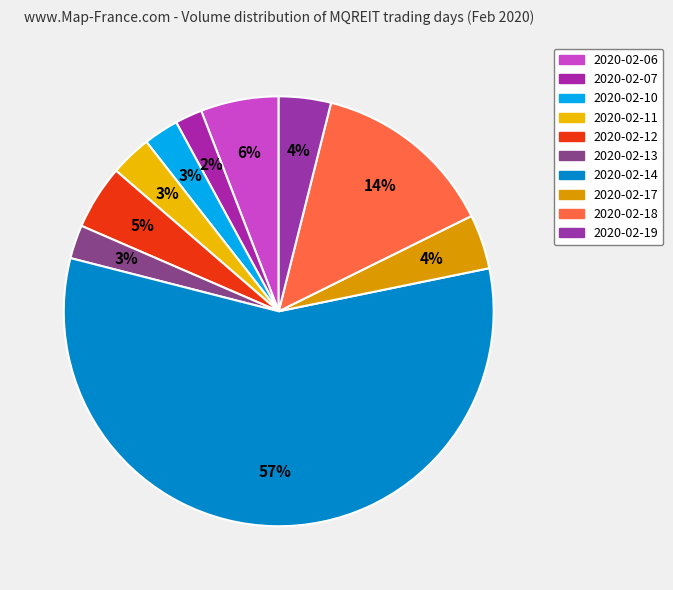

Approximately how many times larger is the value at 2020-02-13 compared to 2020-02-07?

1.2